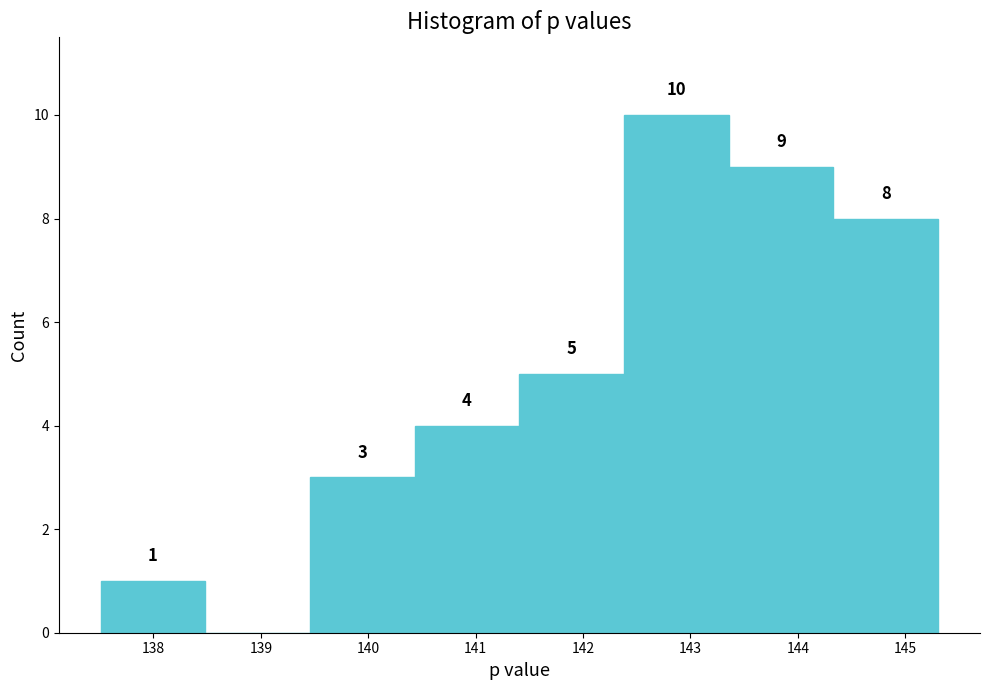

Which range on the x-axis has the tallest bar?

142.4 to 143.4